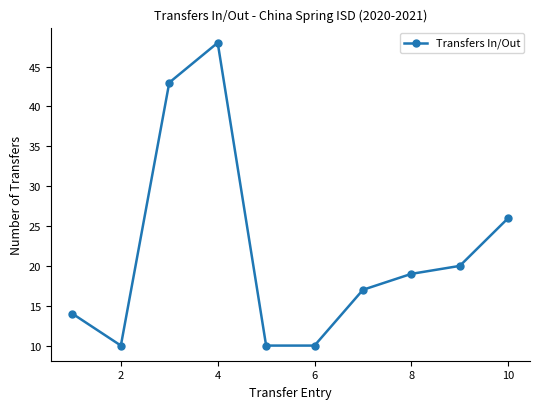

True or false: there are more than 0 points higher than both neighbors.

True